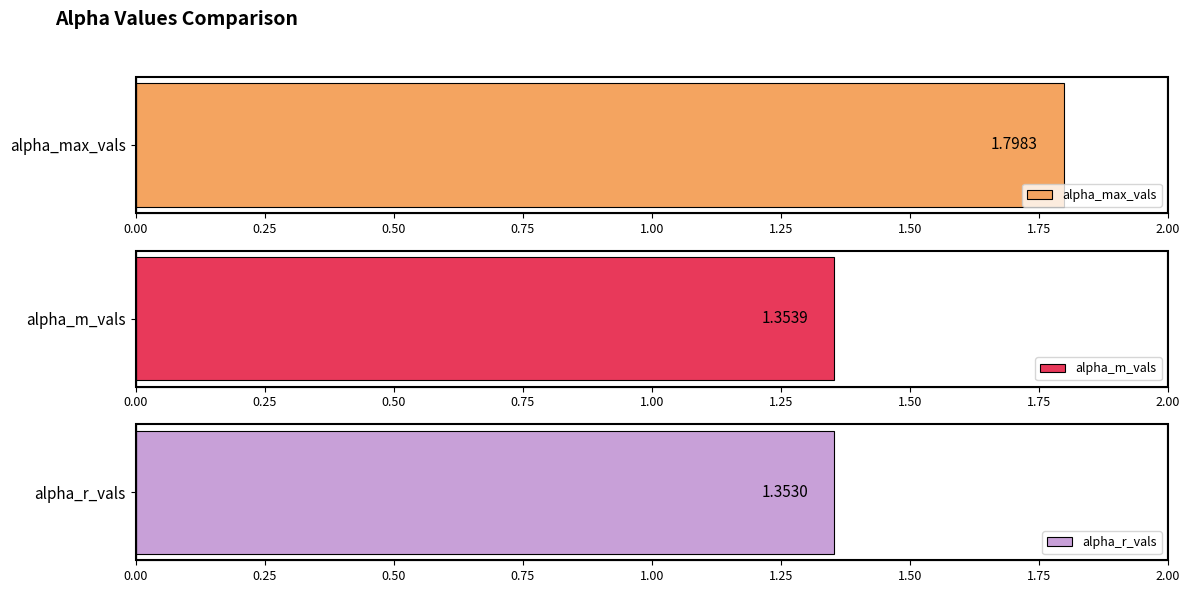

What are all the series names shown in the legend?

alpha_max_vals, alpha_m_vals, alpha_r_vals